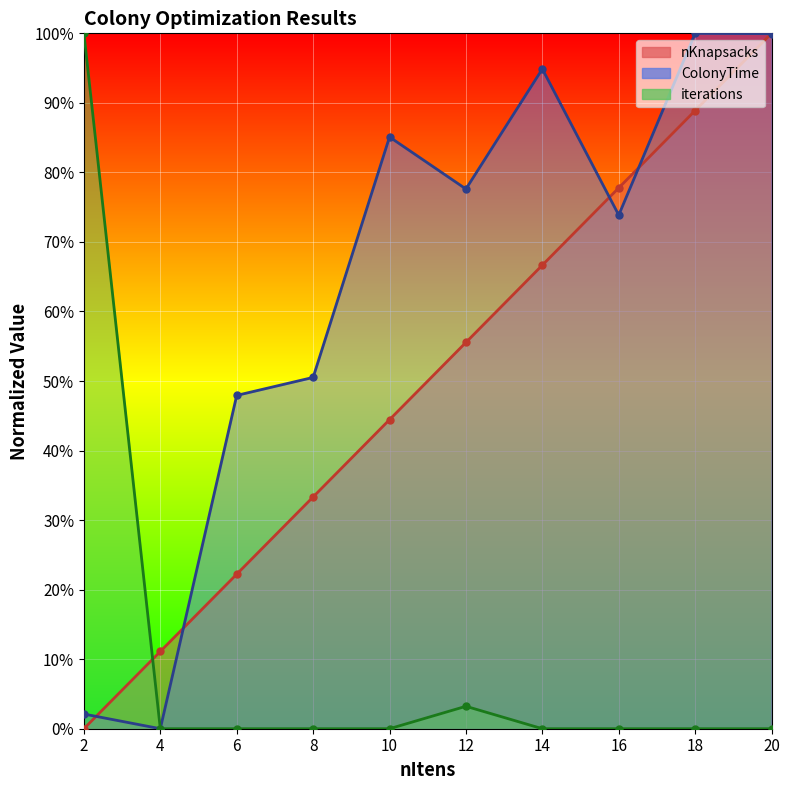

Reading right to left, list all the values displayed in this chart.

nKnapsacks: 1.0	0.9	0.8	0.7	0.6	0.4	0.3	0.2	0.1	0.0
ColonyTime: 1.0	1.0	0.7	0.9	0.8	0.9	0.5	0.5	0.0	0.0
iterations: 0.0	0.0	0.0	0.0	0.0	0.0	0.0	0.0	0.0	1.0